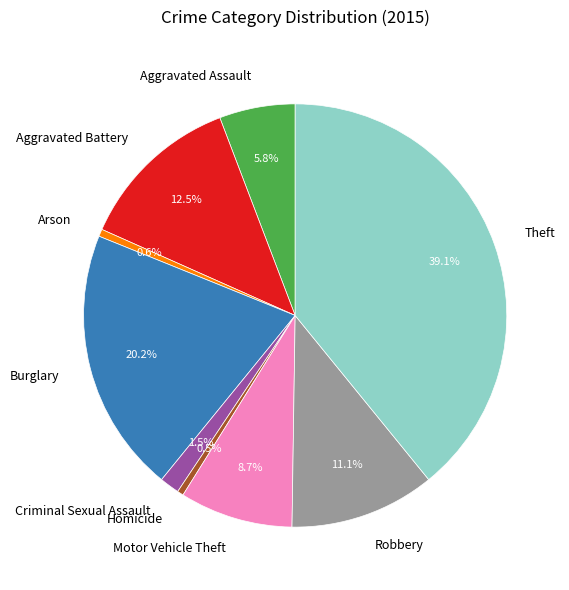

Which slice is the largest?

Theft